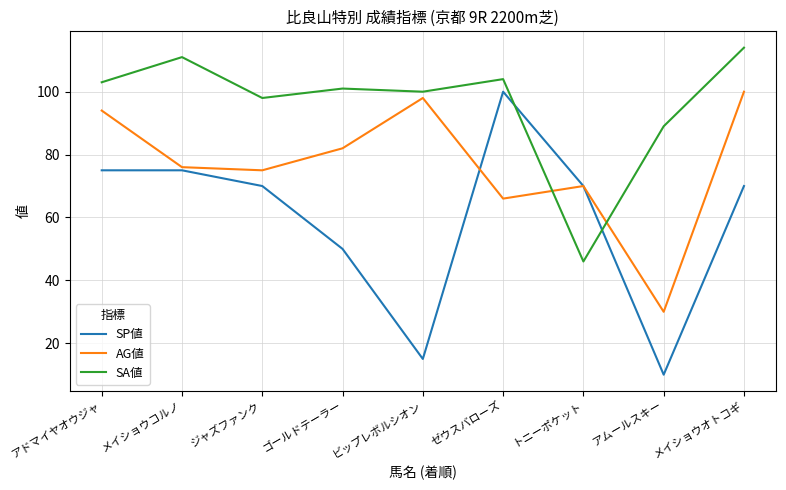

List the series in order of their overall mean, lowest first.

SP値, AG値, SA値